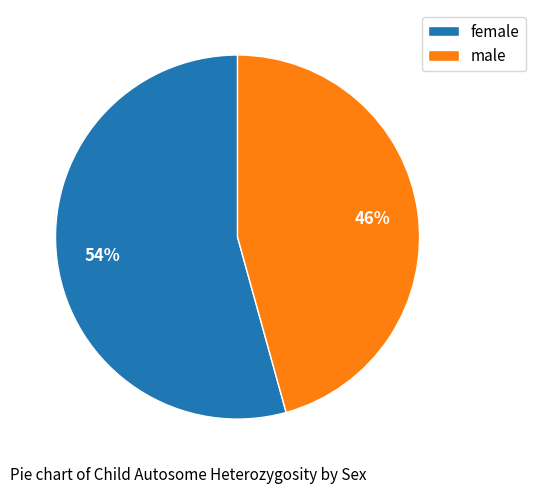

Count the number of slices in the pie.

2